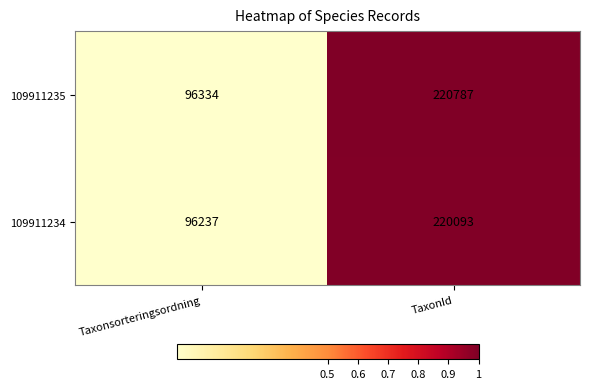

Which series changed the most between Taxonsorteringsordning and TaxonId?

109911235